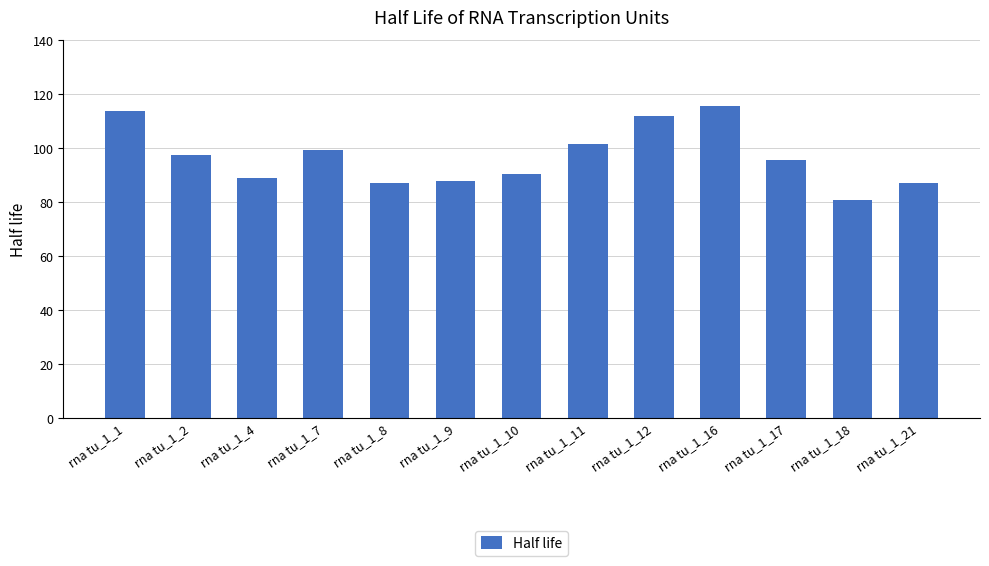

What is the value of the 1st bar from the left?

113.9